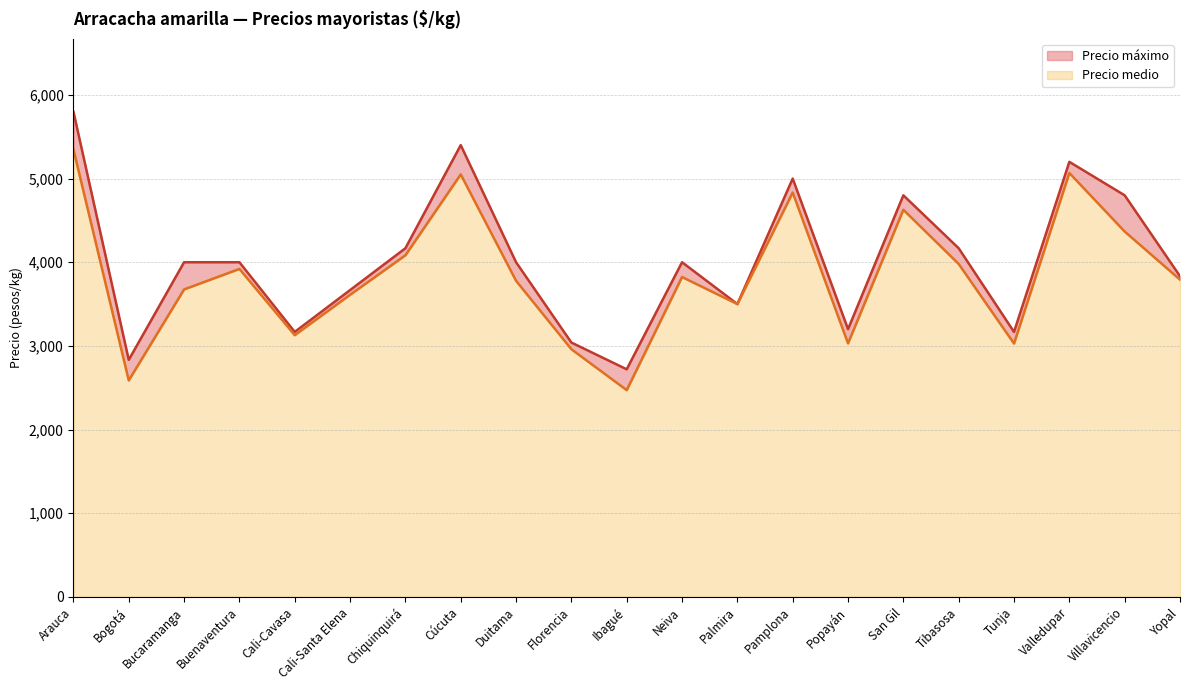

What is the average value of the Precio medio series?

3841